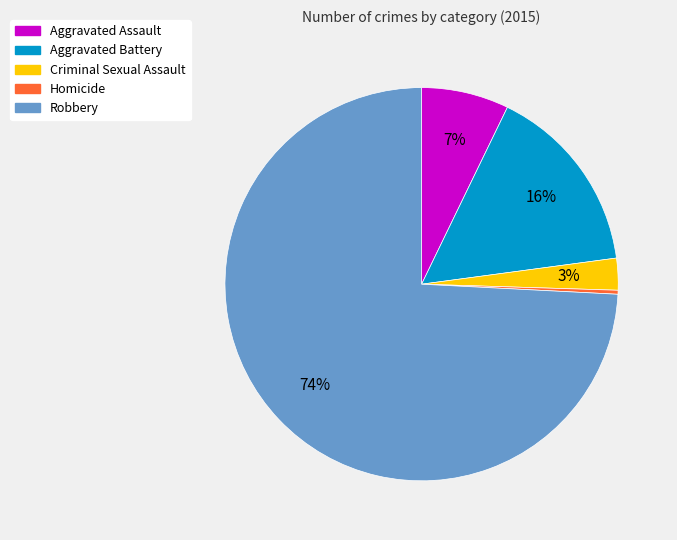

To the nearest percent, what is the difference between the largest and smallest slice percentages?

74%